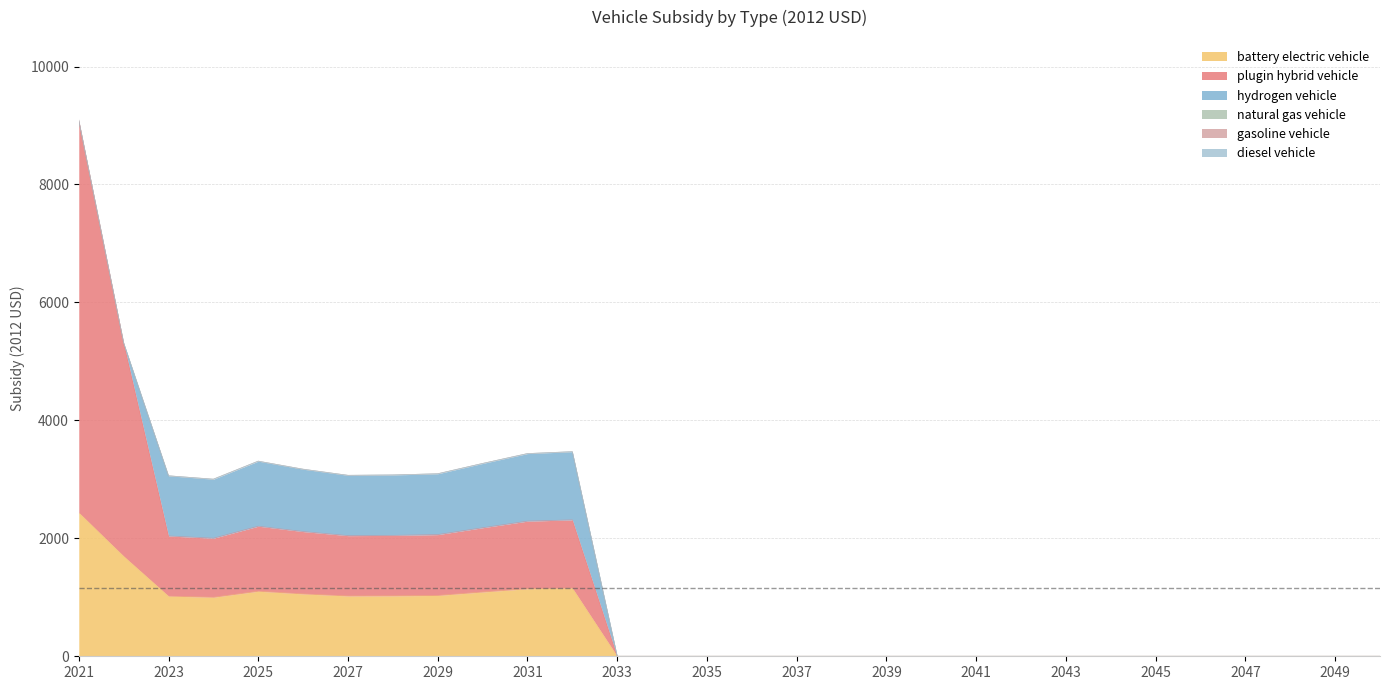

Reading left to right, extract all data points from this chart.

battery electric vehicle: 2021=2435.9	2022=1697.1	2023=1020.0	2024=1000.9	2025=1102.8	2026=1057.3	2027=1022.8	2028=1024.8	2029=1031.5	2030=1089.8	2031=1145.6	2032=1156.4	2033=0.0	2034=0.0	2035=0.0	2036=0.0	2037=0.0	2038=0.0	2039=0.0	2040=0.0	2041=0.0	2042=0.0	2043=0.0	2044=0.0	2045=0.0	2046=0.0	2047=0.0	2048=0.0	2049=0.0	2050=0.0
plugin hybrid vehicle: 2021=6652.7	2022=3617.1	2023=1020.0	2024=1000.9	2025=1102.8	2026=1057.3	2027=1022.8	2028=1024.8	2029=1031.5	2030=1089.8	2031=1145.6	2032=1156.4	2033=0.0	2034=0.0	2035=0.0	2036=0.0	2037=0.0	2038=0.0	2039=0.0	2040=0.0	2041=0.0	2042=0.0	2043=0.0	2044=0.0	2045=0.0	2046=0.0	2047=0.0	2048=0.0	2049=0.0	2050=0.0
hydrogen vehicle: 2021=0.0	2022=0.0	2023=1020.0	2024=1000.9	2025=1102.8	2026=1057.3	2027=1022.8	2028=1024.8	2029=1031.5	2030=1089.8	2031=1145.6	2032=1156.4	2033=0.0	2034=0.0	2035=0.0	2036=0.0	2037=0.0	2038=0.0	2039=0.0	2040=0.0	2041=0.0	2042=0.0	2043=0.0	2044=0.0	2045=0.0	2046=0.0	2047=0.0	2048=0.0	2049=0.0	2050=0.0
natural gas vehicle: 2021=0.0	2022=0.0	2023=0.0	2024=0.0	2025=0.0	2026=0.0	2027=0.0	2028=0.0	2029=0.0	2030=0.0	2031=0.0	2032=0.0	2033=0.0	2034=0.0	2035=0.0	2036=0.0	2037=0.0	2038=0.0	2039=0.0	2040=0.0	2041=0.0	2042=0.0	2043=0.0	2044=0.0	2045=0.0	2046=0.0	2047=0.0	2048=0.0	2049=0.0	2050=0.0
gasoline vehicle: 2021=0.0	2022=0.0	2023=0.0	2024=0.0	2025=0.0	2026=0.0	2027=0.0	2028=0.0	2029=0.0	2030=0.0	2031=0.0	2032=0.0	2033=0.0	2034=0.0	2035=0.0	2036=0.0	2037=0.0	2038=0.0	2039=0.0	2040=0.0	2041=0.0	2042=0.0	2043=0.0	2044=0.0	2045=0.0	2046=0.0	2047=0.0	2048=0.0	2049=0.0	2050=0.0
diesel vehicle: 2021=0.0	2022=0.0	2023=0.0	2024=0.0	2025=0.0	2026=0.0	2027=0.0	2028=0.0	2029=0.0	2030=0.0	2031=0.0	2032=0.0	2033=0.0	2034=0.0	2035=0.0	2036=0.0	2037=0.0	2038=0.0	2039=0.0	2040=0.0	2041=0.0	2042=0.0	2043=0.0	2044=0.0	2045=0.0	2046=0.0	2047=0.0	2048=0.0	2049=0.0	2050=0.0